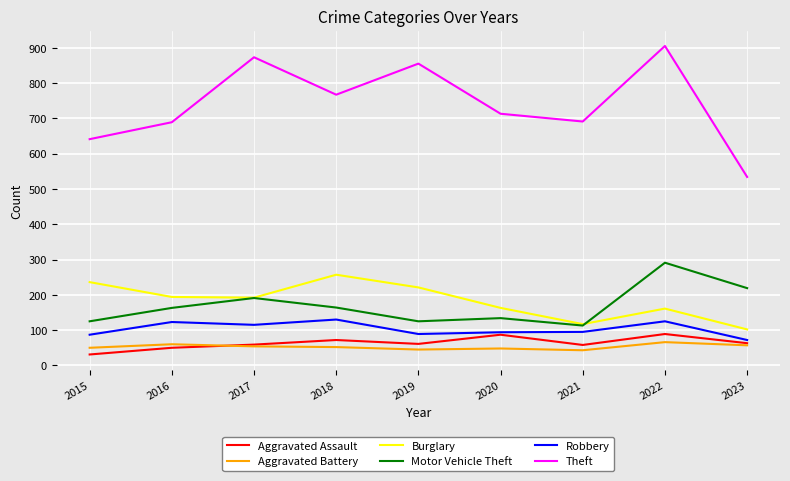

True or false: Aggravated Battery and Robbery cross at least once.

False